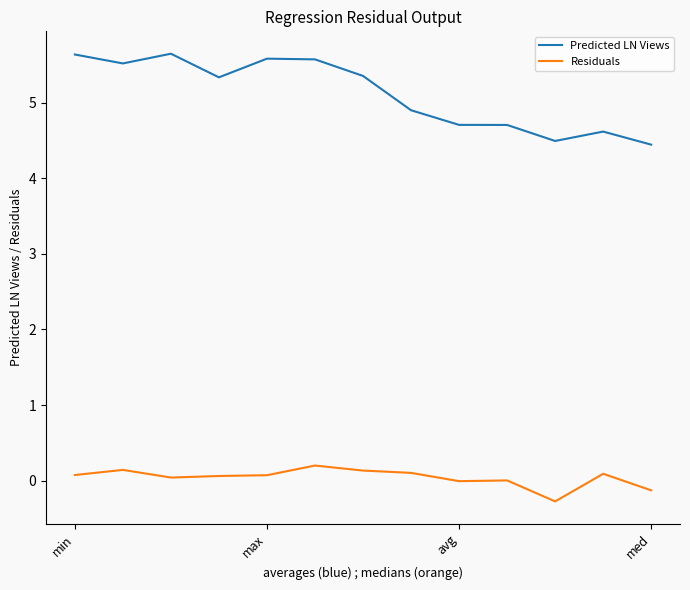

Is this an area chart (filled region under the line)?

No